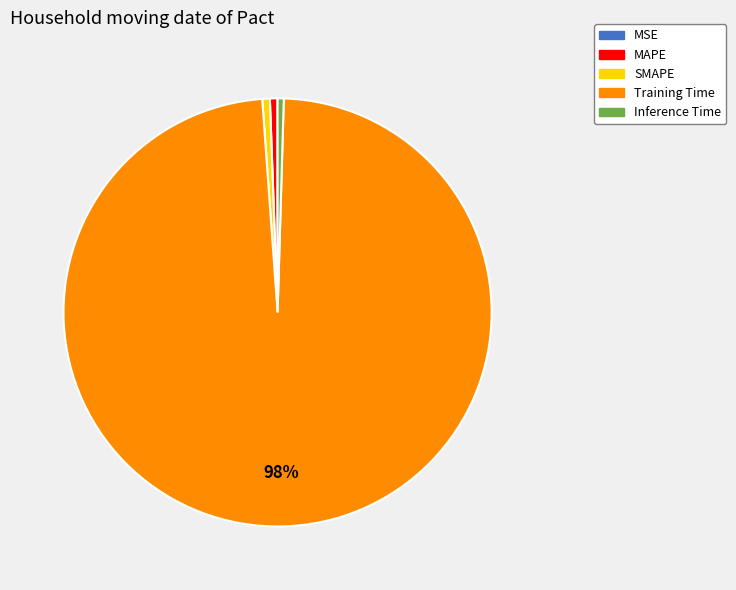

Is there a majority slice in this chart?

Yes